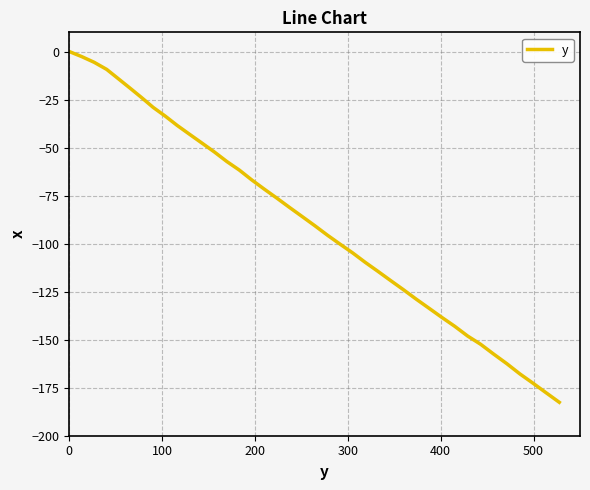

Reading right to left, what are all the values shown in this chart?

-182.6	-177.6	-172.6	-167.8	-162.5	-157.5	-152.4	-148.1	-143.0	-138.4	-133.6	-128.9	-123.9	-119.2	-114.4	-109.7	-104.8	-100.2	-95.6	-90.7	-85.9	-81.2	-76.4	-71.7	-66.9	-61.7	-57.3	-52.3	-47.7	-43.1	-38.5	-33.6	-29.1	-23.9	-19.0	-14.3	-9.3	-5.6	-2.7	0.0